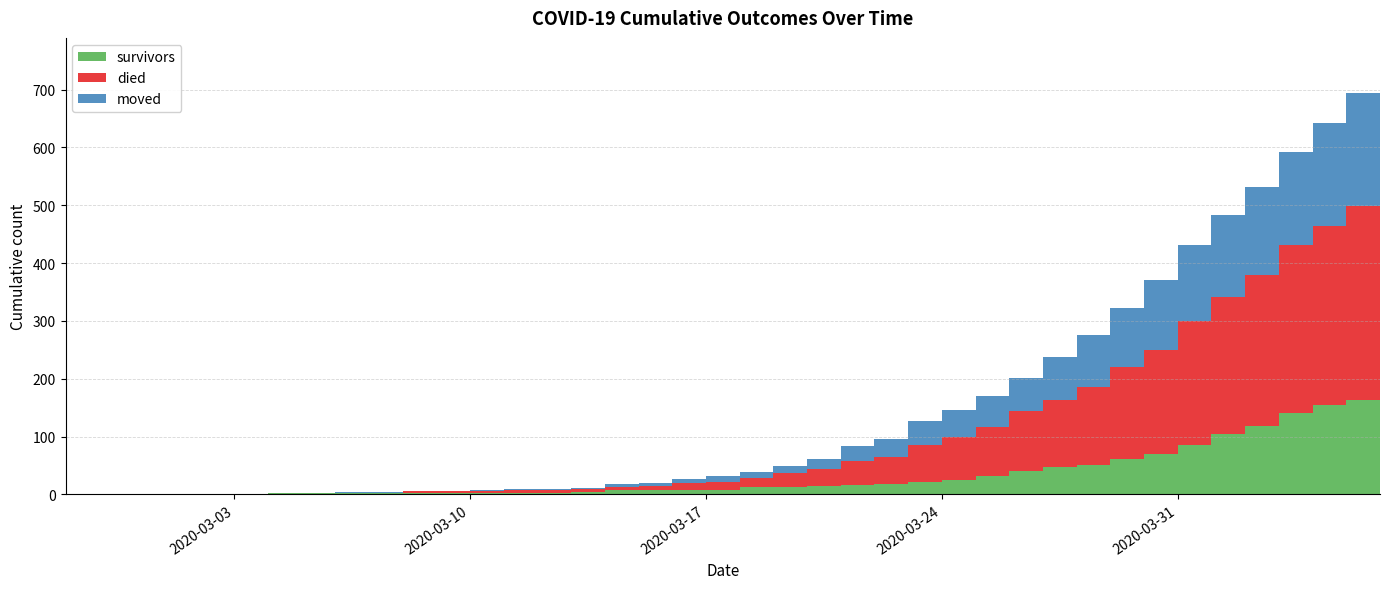

Reading left to right, what are all the values shown in this chart?

survivors: 2020-02-27=0	2020-02-28=0	2020-02-29=0	2020-03-01=0	2020-03-02=0	2020-03-03=0	2020-03-04=2	2020-03-05=2	2020-03-06=2	2020-03-07=3	2020-03-08=3	2020-03-09=3	2020-03-10=3	2020-03-11=3	2020-03-12=3	2020-03-13=4	2020-03-14=7	2020-03-15=7	2020-03-16=8	2020-03-17=8	2020-03-18=12	2020-03-19=12	2020-03-20=14	2020-03-21=16	2020-03-22=18	2020-03-23=21	2020-03-24=25	2020-03-25=31	2020-03-26=41	2020-03-27=47	2020-03-28=51	2020-03-29=61	2020-03-30=69	2020-03-31=86	2020-04-01=104	2020-04-02=119	2020-04-03=140	2020-04-04=154	2020-04-05=163	2020-04-06=187
died: 2020-02-27=0	2020-02-28=0	2020-02-29=0	2020-03-01=0	2020-03-02=0	2020-03-03=0	2020-03-04=0	2020-03-05=0	2020-03-06=0	2020-03-07=0	2020-03-08=2	2020-03-09=2	2020-03-10=2	2020-03-11=4	2020-03-12=5	2020-03-13=5	2020-03-14=5	2020-03-15=7	2020-03-16=12	2020-03-17=14	2020-03-18=17	2020-03-19=25	2020-03-20=30	2020-03-21=41	2020-03-22=47	2020-03-23=64	2020-03-24=74	2020-03-25=85	2020-03-26=103	2020-03-27=117	2020-03-28=135	2020-03-29=160	2020-03-30=180	2020-03-31=214	2020-04-01=238	2020-04-02=260	2020-04-03=292	2020-04-04=311	2020-04-05=335	2020-04-06=355
moved: 2020-02-27=0	2020-02-28=0	2020-02-29=0	2020-03-01=1	2020-03-02=1	2020-03-03=1	2020-03-04=1	2020-03-05=1	2020-03-06=2	2020-03-07=1	2020-03-08=1	2020-03-09=1	2020-03-10=2	2020-03-11=2	2020-03-12=2	2020-03-13=2	2020-03-14=5	2020-03-15=6	2020-03-16=6	2020-03-17=9	2020-03-18=10	2020-03-19=12	2020-03-20=17	2020-03-21=27	2020-03-22=30	2020-03-23=42	2020-03-24=47	2020-03-25=54	2020-03-26=57	2020-03-27=74	2020-03-28=89	2020-03-29=102	2020-03-30=121	2020-03-31=131	2020-04-01=141	2020-04-02=153	2020-04-03=161	2020-04-04=177	2020-04-05=197	2020-04-06=210